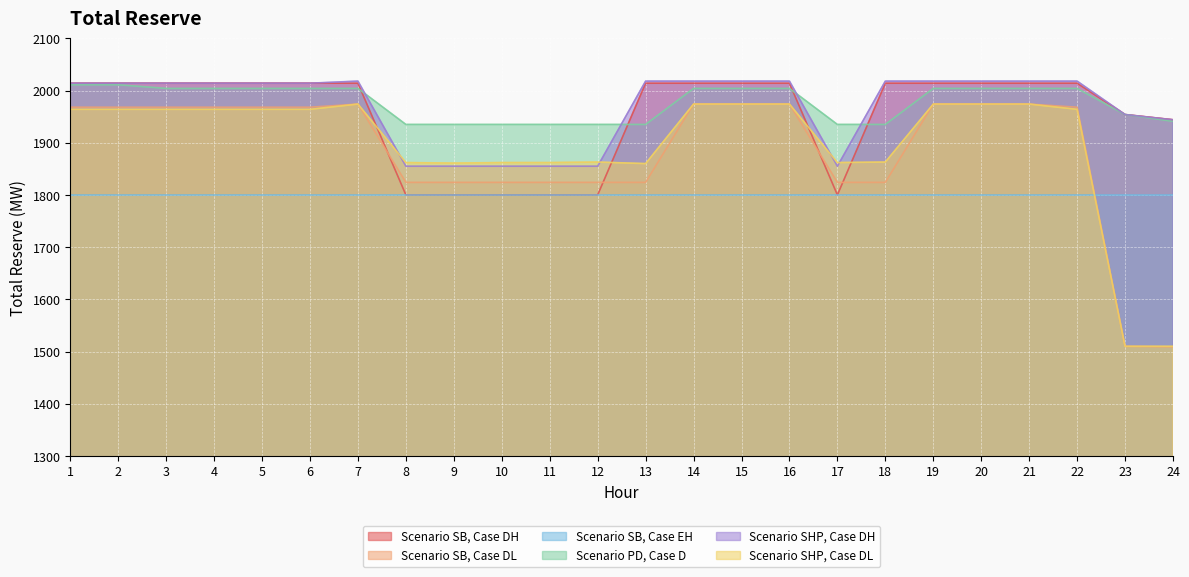

What is the smallest value displayed?

1509